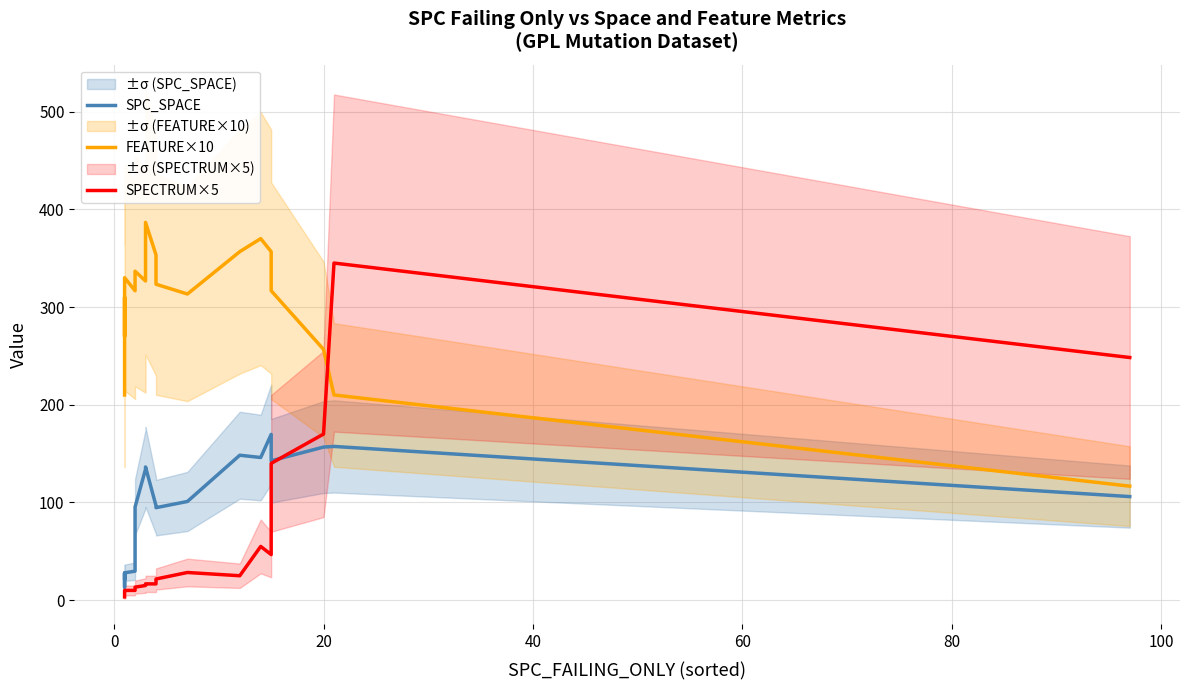

What is the sum of all SPC_SPACE values?

1825.7